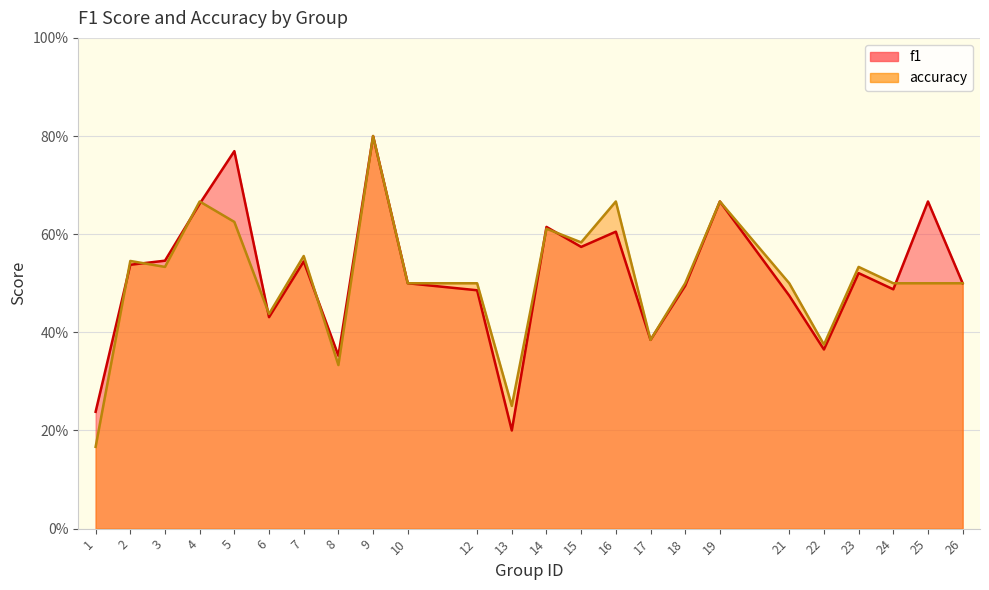

What is the sum of all f1 values?

12.4